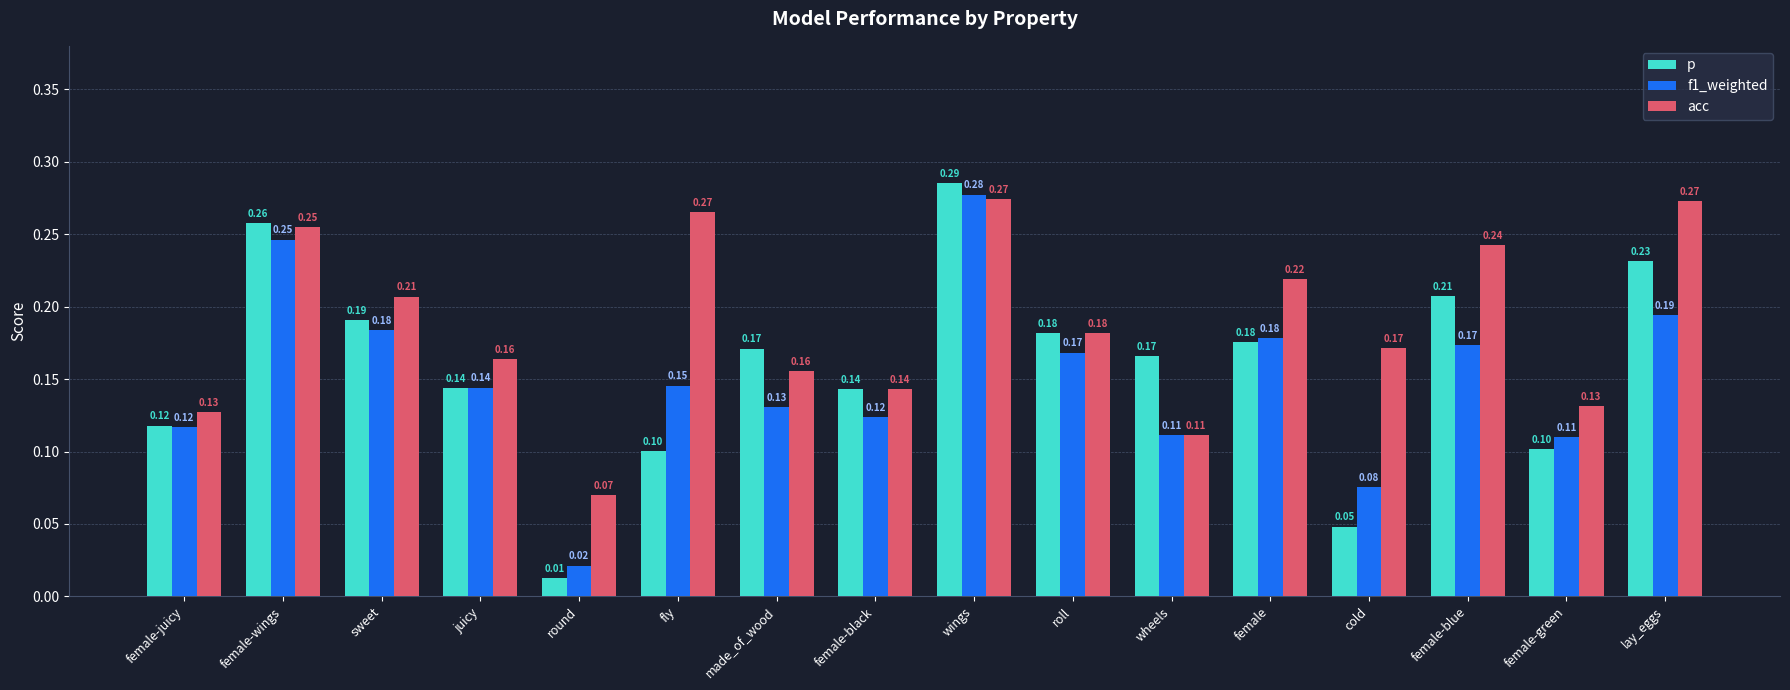

Is the value of p at female-wings greater than the value of f1_weighted at made_of_wood?

Yes